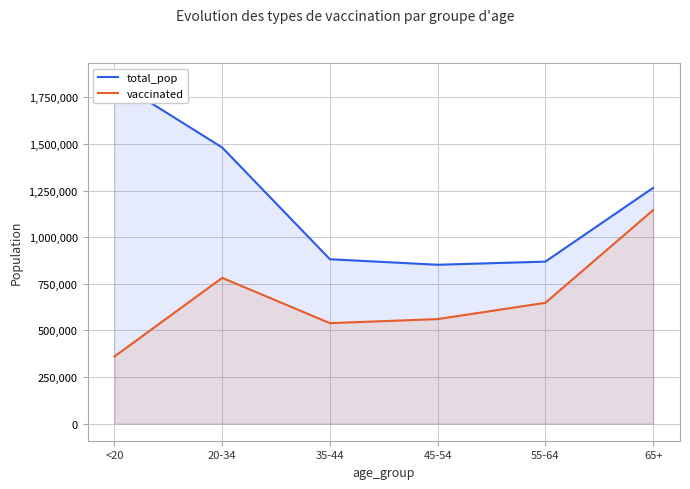

At which label is vaccinated closest to 752251?

20-34